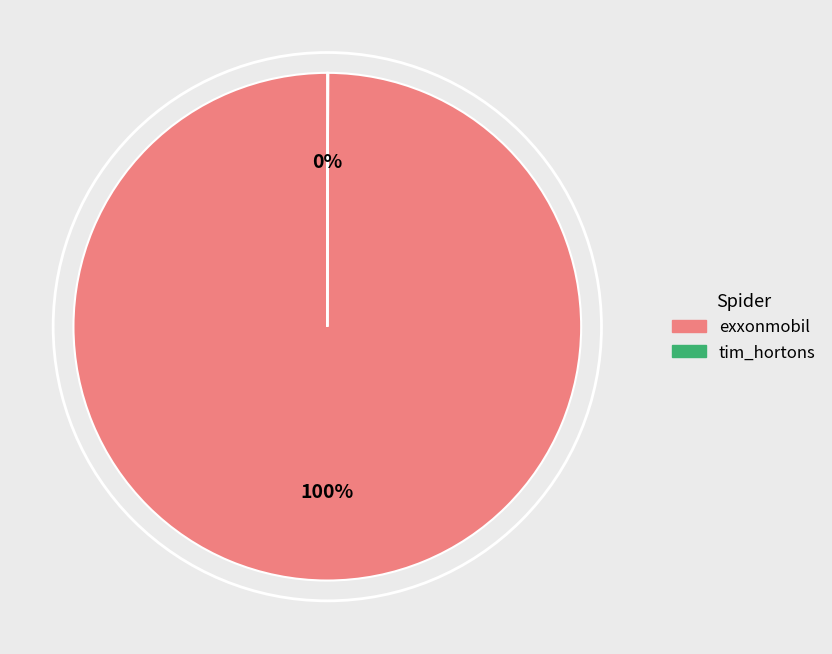

What percentage do tim_hortons and exxonmobil together represent?

100.0%